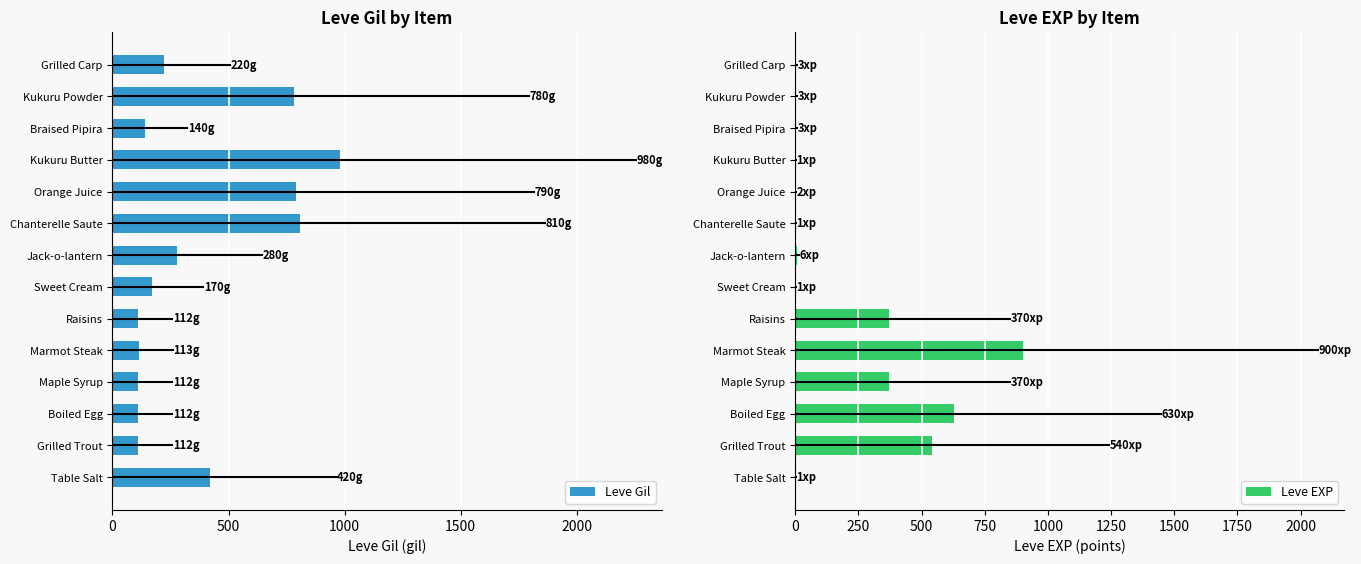

Reading left to right, extract all data points from this chart.

Leve Gil: 420	112	112	112	113	112	170	280	810	790	980	140	780	220
Leve EXP: 1	540	630	370	900	370	1	6	1	2	1	3	3	3